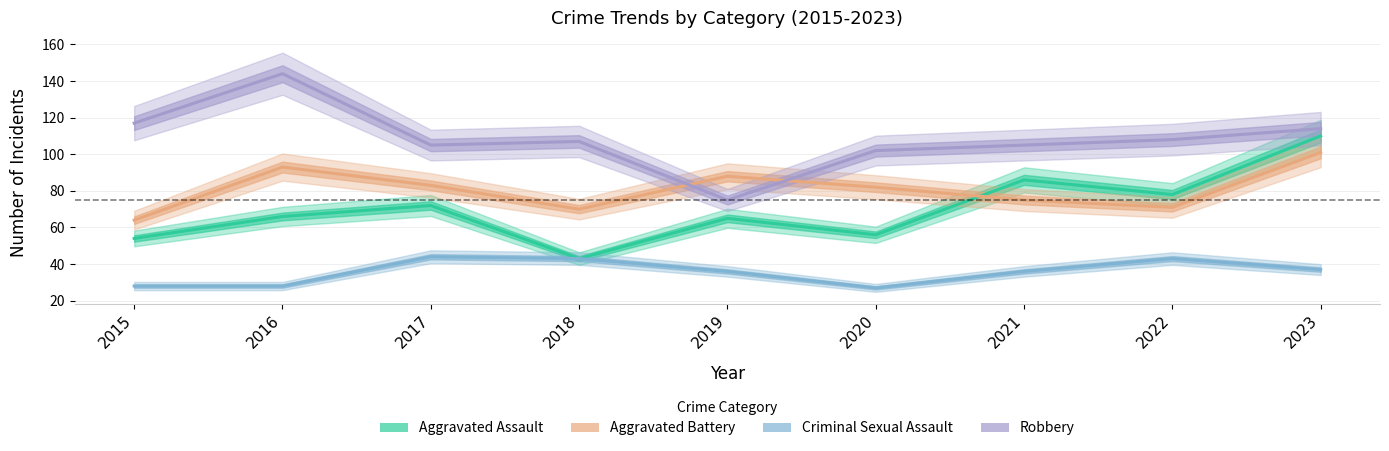

How many data points in Robbery are less than 107?

4